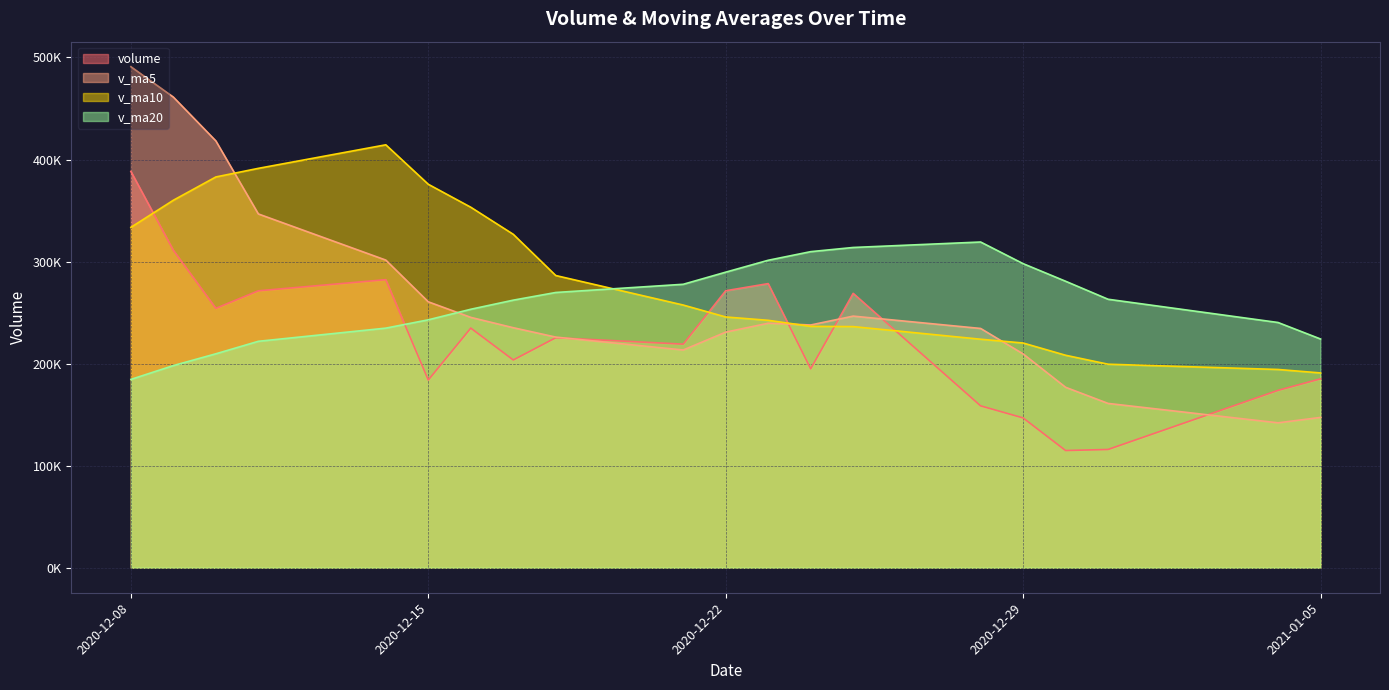

What is the difference between the v_ma20 values at 2020-12-11 and 2020-12-30?

58853.1